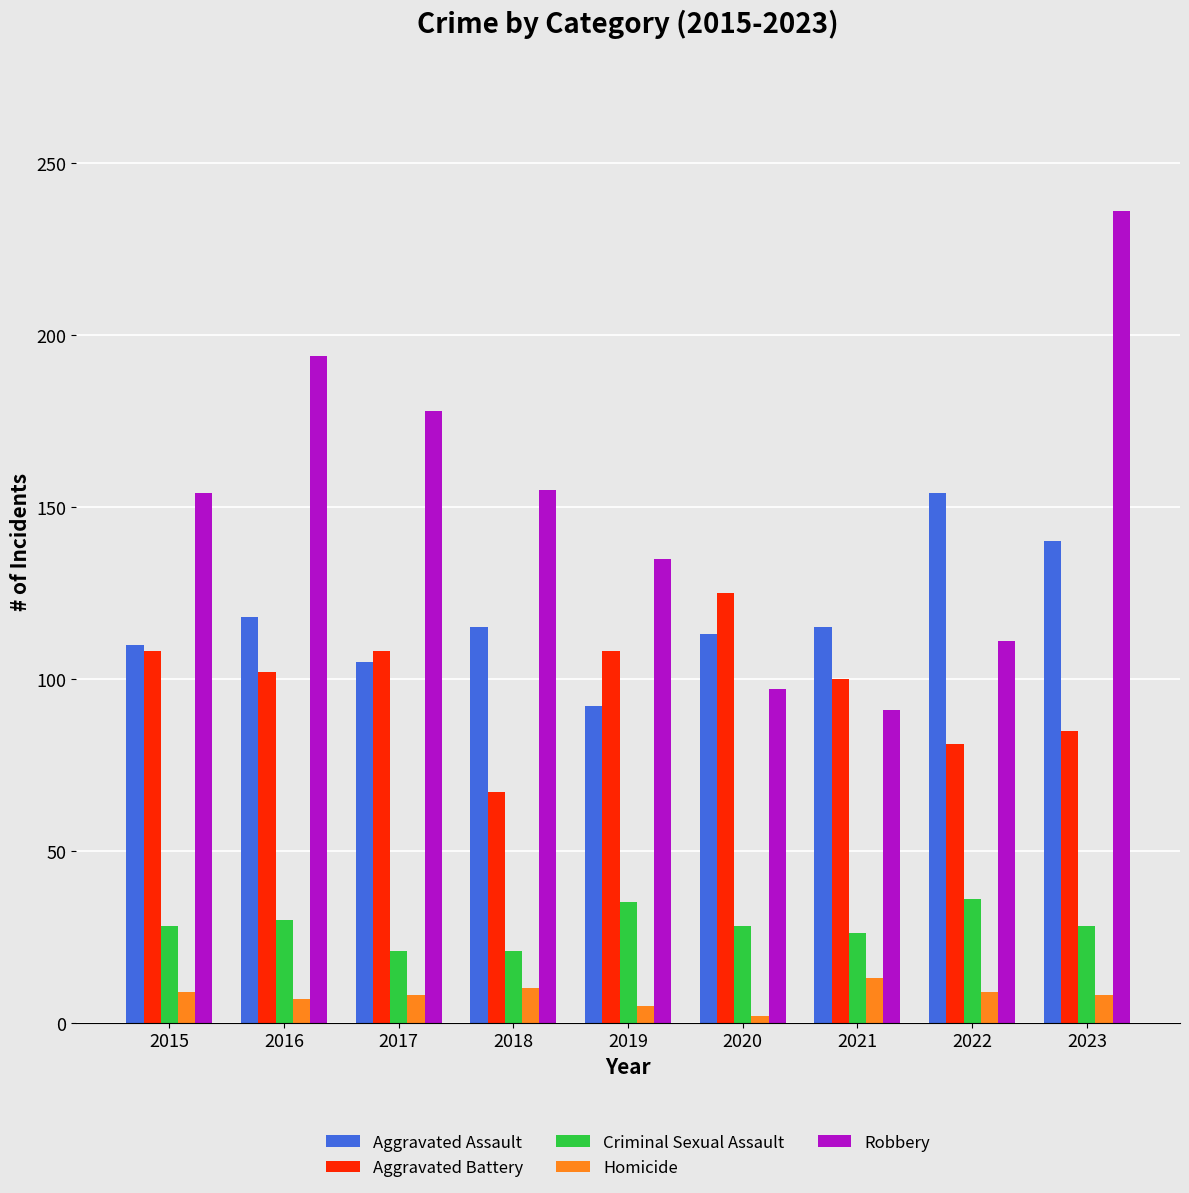

What is the value of the Criminal Sexual Assault bar at the 5th from the left?

35